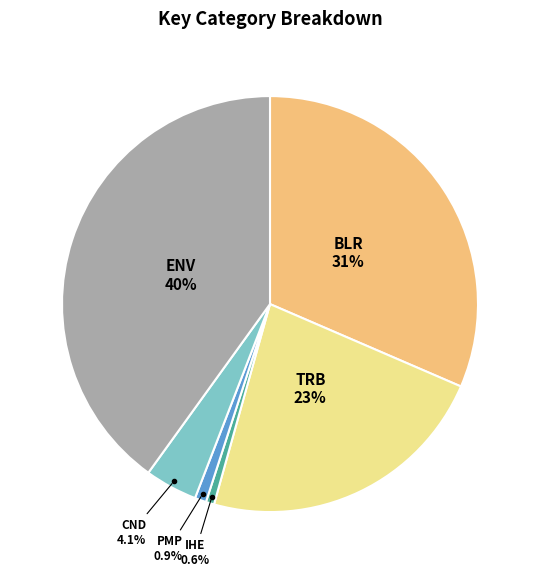

Does ENV represent more than half of the total?

No